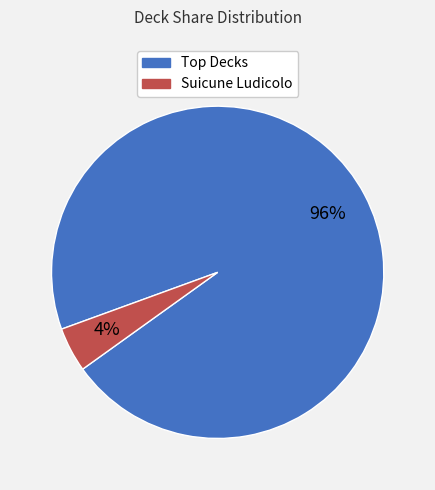

Is there any slice that represents more than half of the pie?

Yes